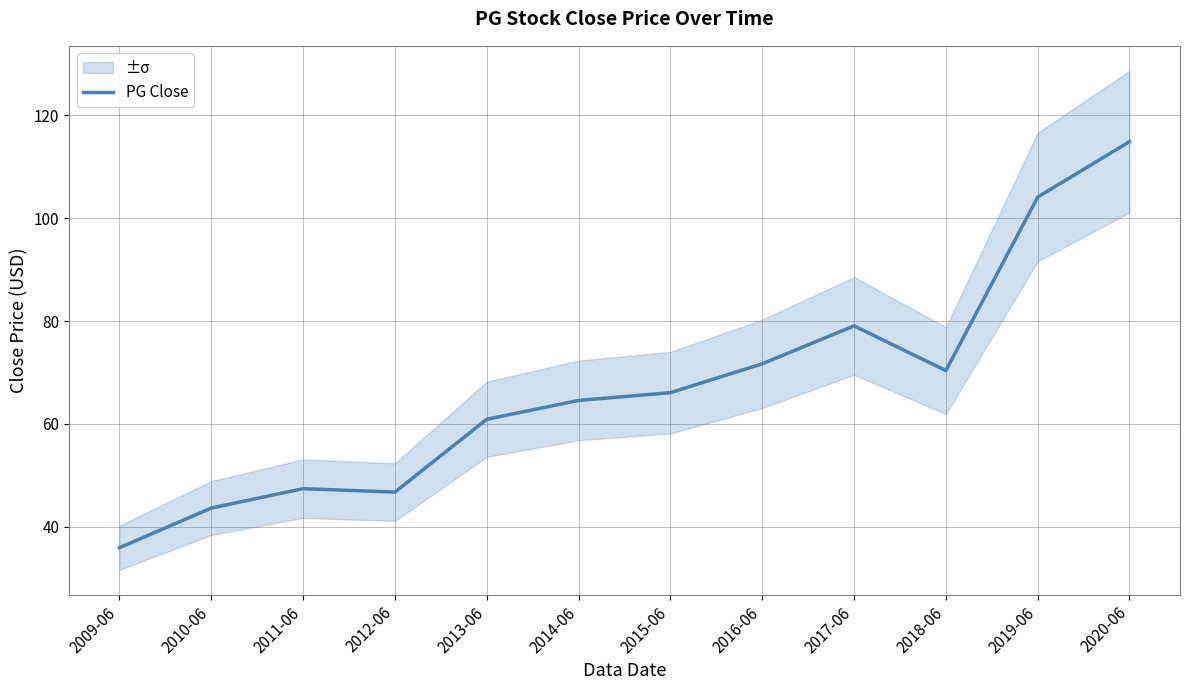

List the labels in order of value, smallest first.

2009-06, 2010-06, 2012-06, 2011-06, 2013-06, 2014-06, 2015-06, 2018-06, 2016-06, 2017-06, 2019-06, 2020-06